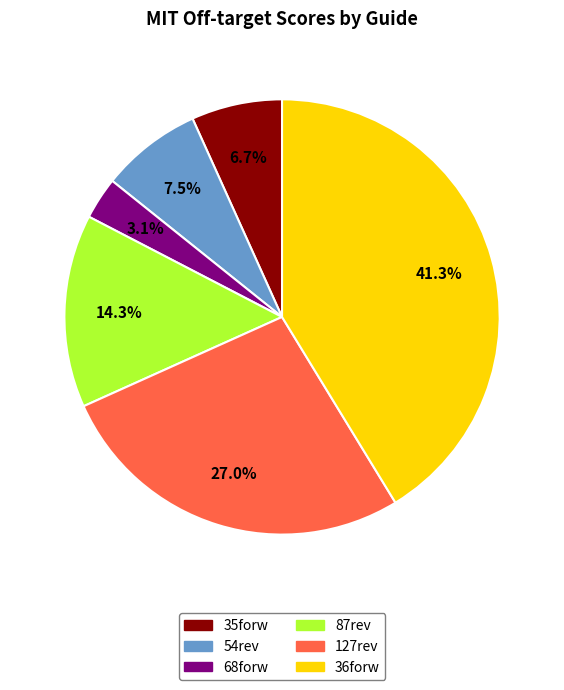

Is the sum of 54rev and 87rev greater than half?

No